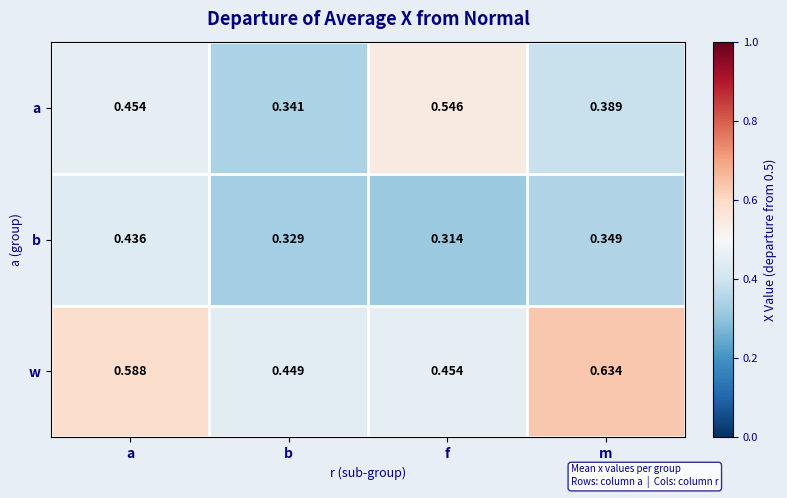

Where is b nearest to the value 0?

f